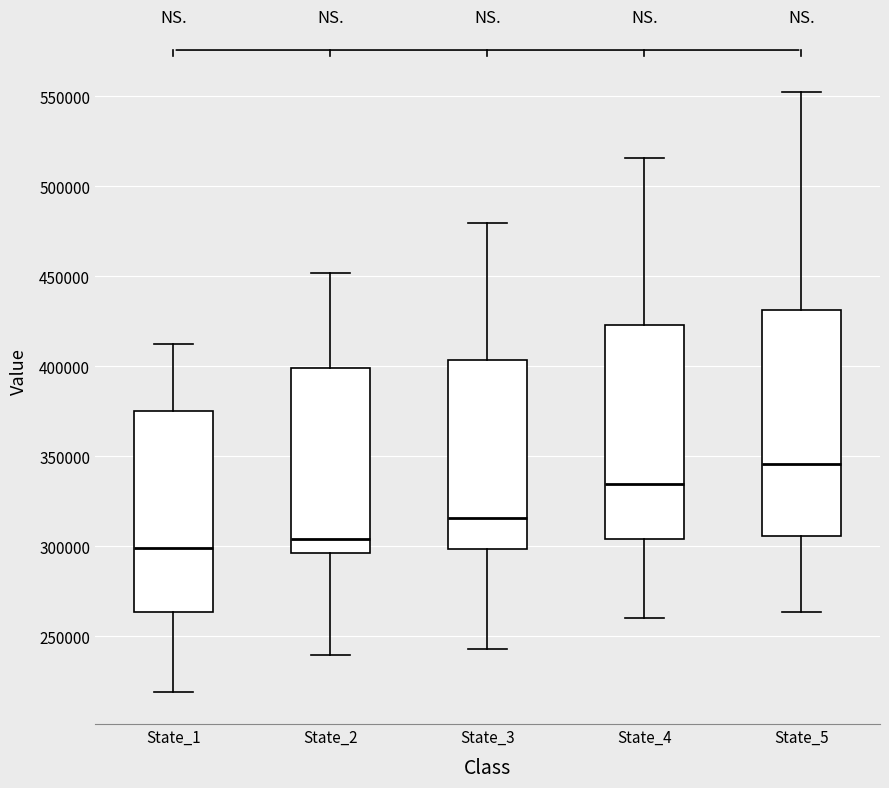

Reading left to right, read every box against the y-axis: the position of its median line, the range the box covers, and the ends of its whiskers. The values are not printed on the chart, so give them approximately, as read against the axis.

State_1: median 300000, box 265000 to 375000, whiskers 220000 to 415000
State_2: median 305000, box 295000 to 400000, whiskers 240000 to 450000
State_3: median 315000, box 300000 to 405000, whiskers 245000 to 480000
State_4: median 335000, box 305000 to 425000, whiskers 260000 to 515000
State_5: median 345000, box 305000 to 430000, whiskers 265000 to 550000